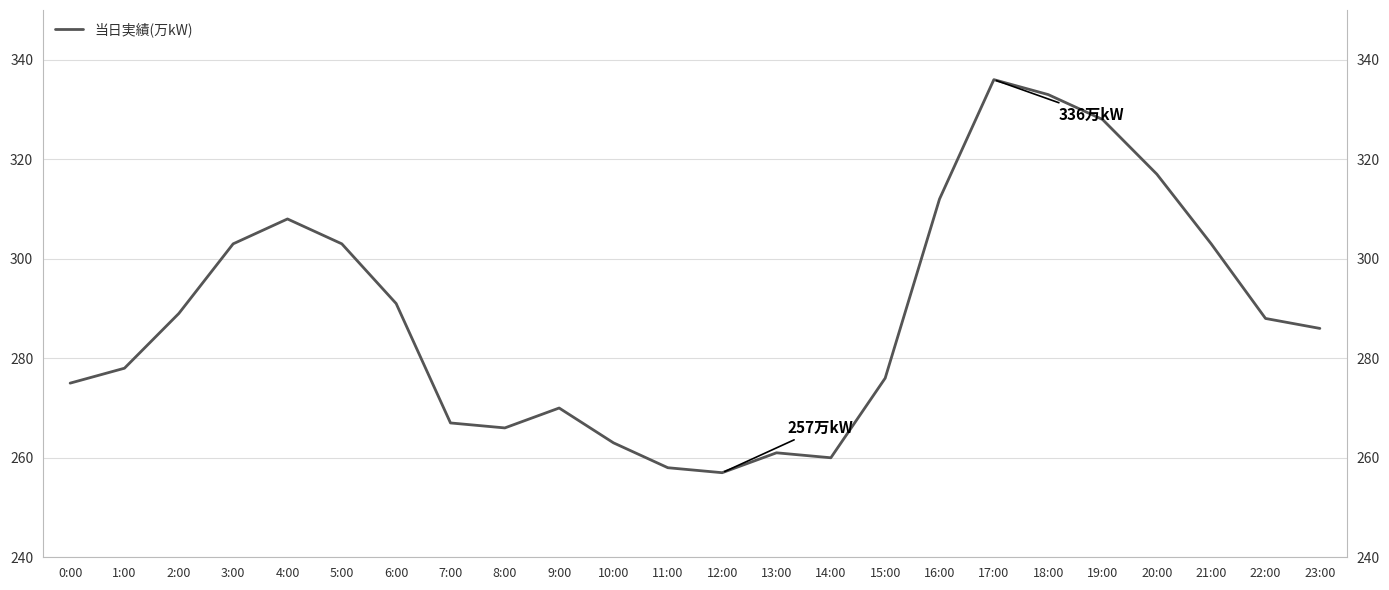

How many distinct data groups are displayed?

1